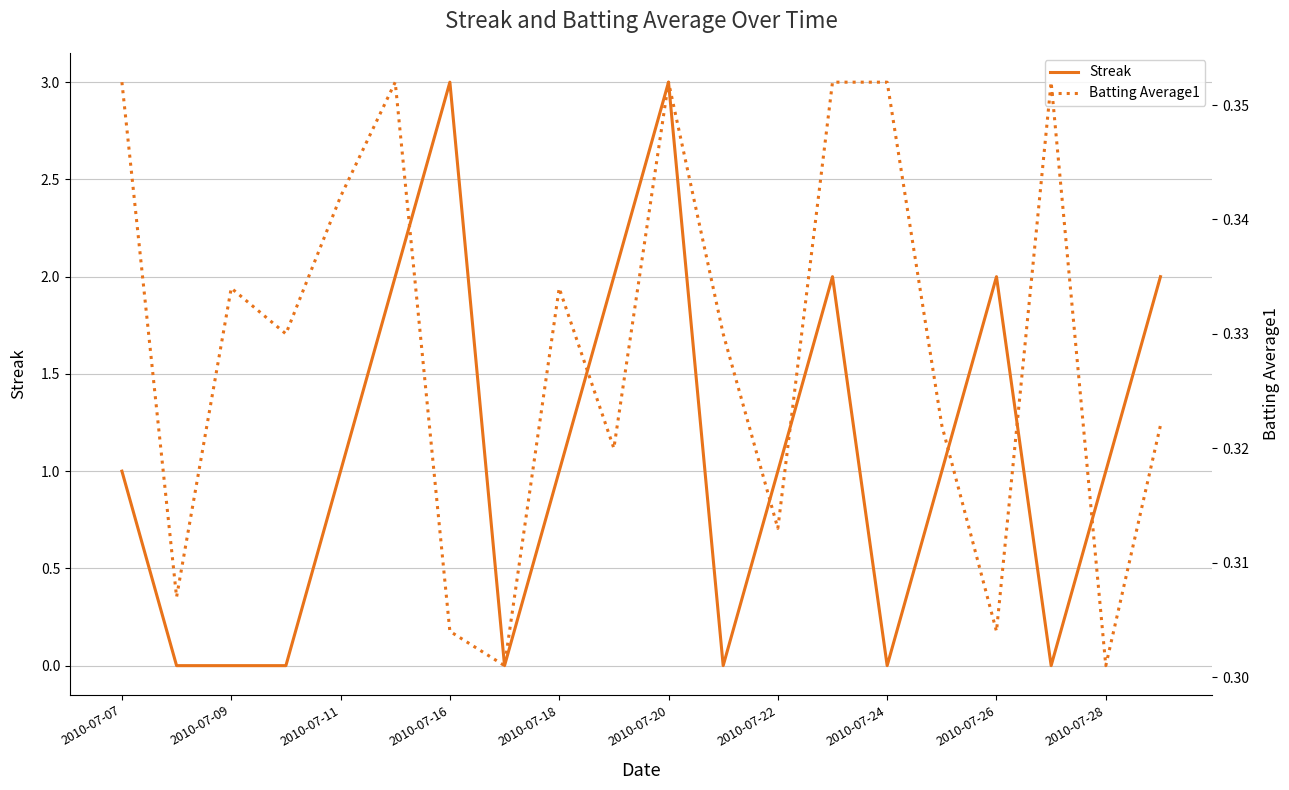

Is this an area chart (filled region under the line)?

No